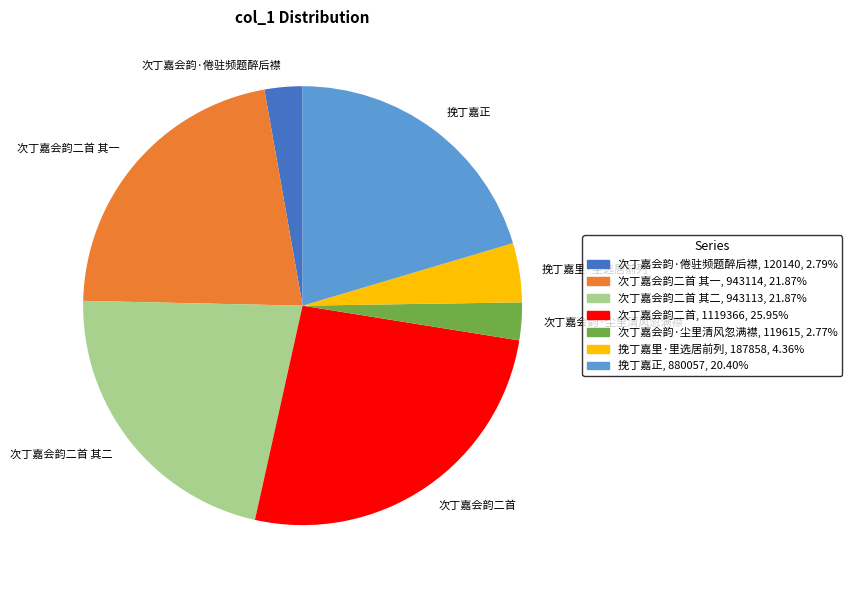

Is the sum of 次丁嘉会韵二首, 1119366, 25.95% and 挽丁嘉正, 880057, 20.40% greater than half?

No